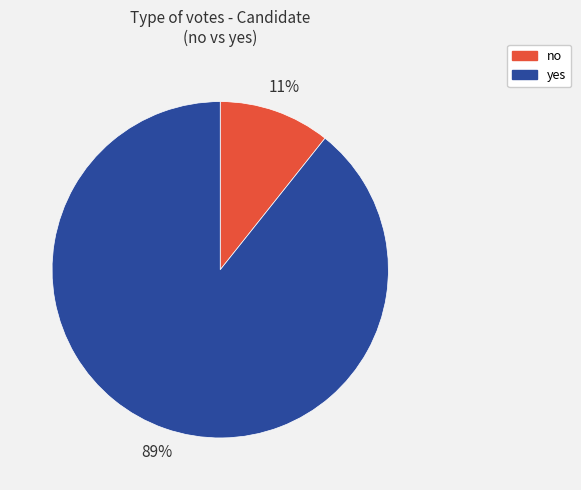

What is the ratio of the value at no to the value at yes?

0.1